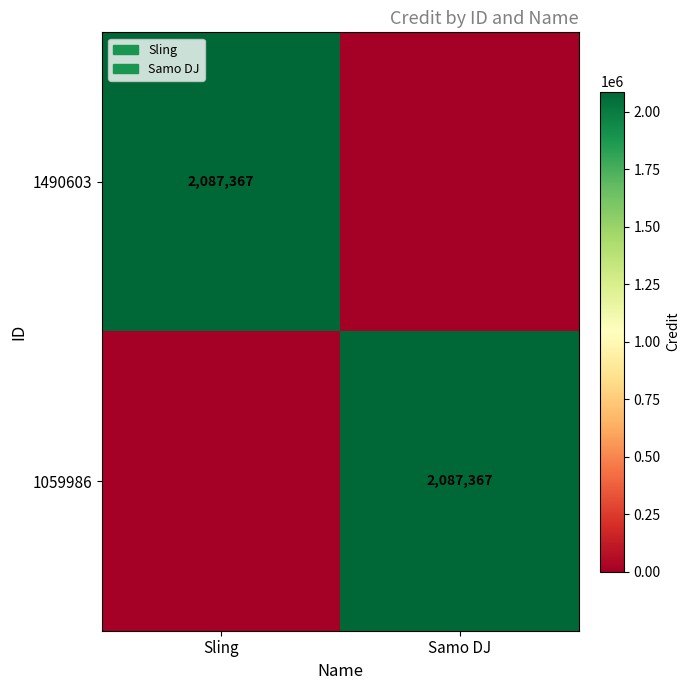

Between Sling and Samo DJ, which is larger?

Sling